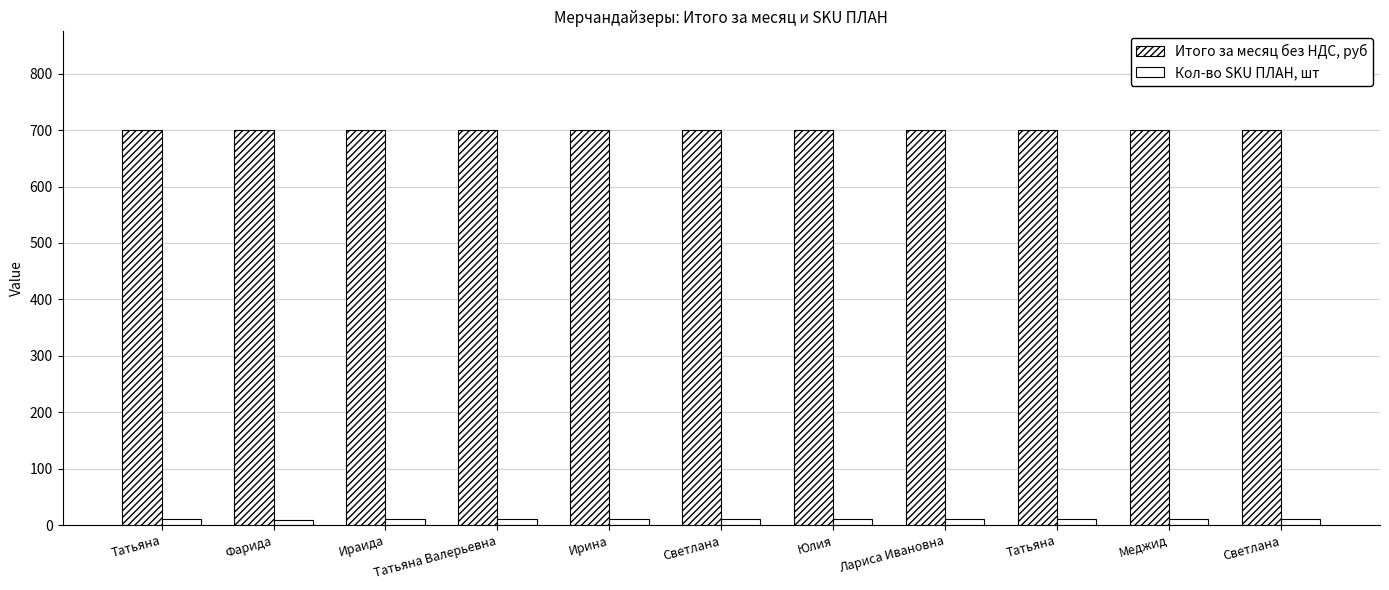

Reading left to right, list all the values displayed in this chart.

Итого за месяц без НДС, руб: 700	700	700	700	700	700	700	700	700	700	700
Кол-во SKU ПЛАН, шт: 10	9	10	10	10	10	10	10	10	10	10